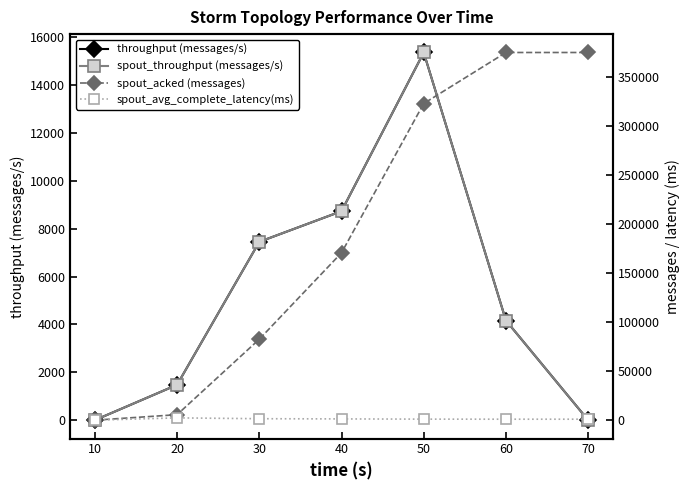

What is the sum of the spout_acked (messages) values at 70 and 20?

380380.0